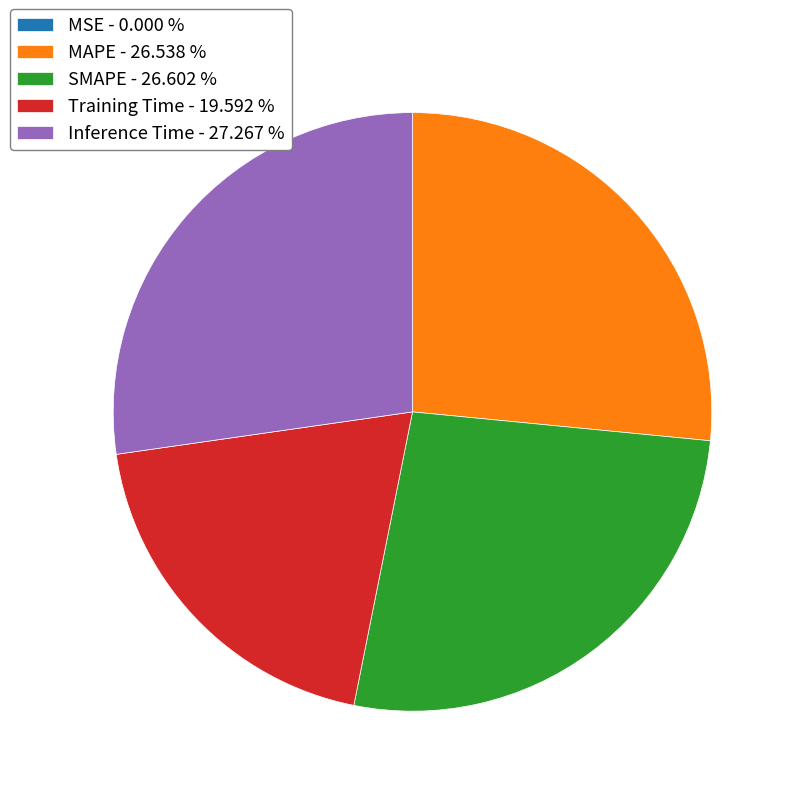

What is the largest slice in the pie chart?

Inference Time